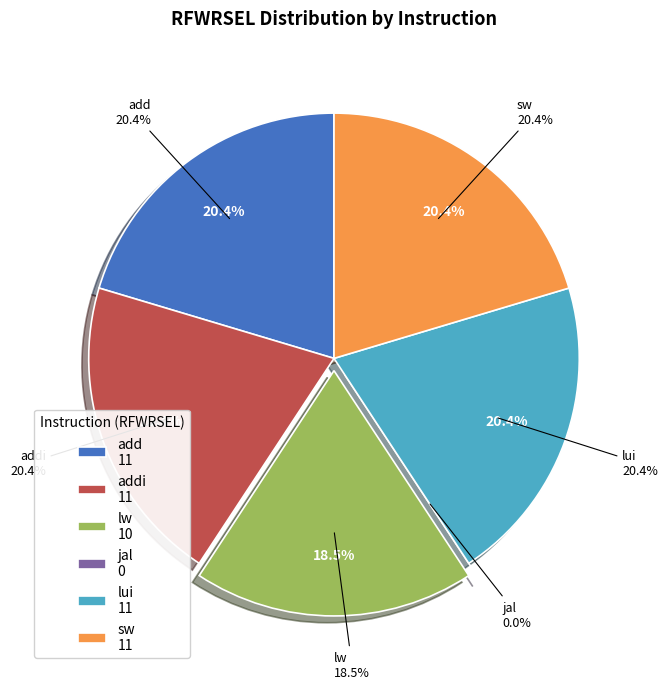

Is there any slice that represents more than half of the pie?

No